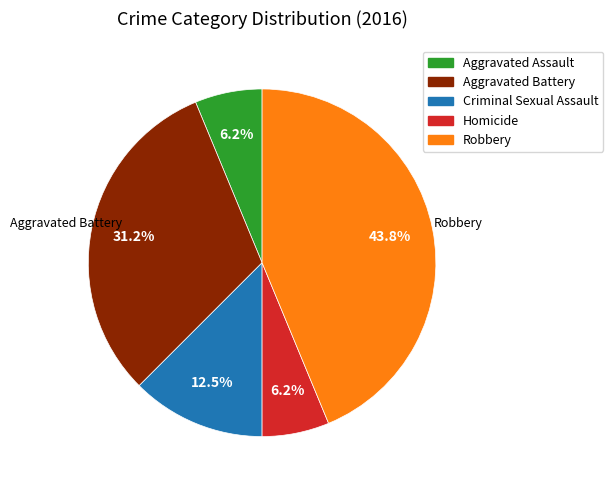

What portion of the pie excludes Aggravated Battery?

68.8%